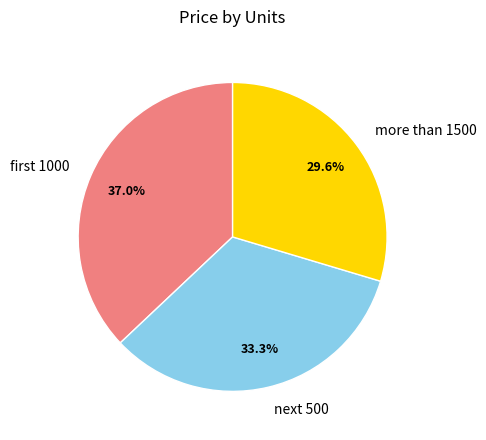

To the nearest percent, what is the average slice percentage?

33%